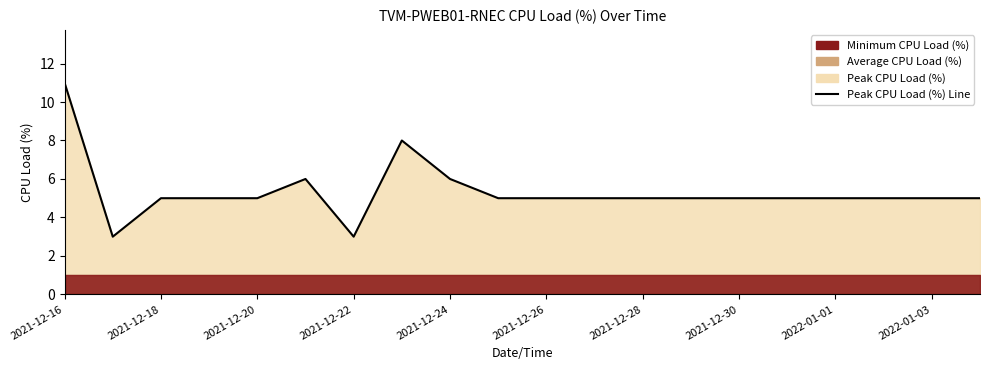

Between 2021-12-30 and 2022-01-03, which is larger?

2021-12-30